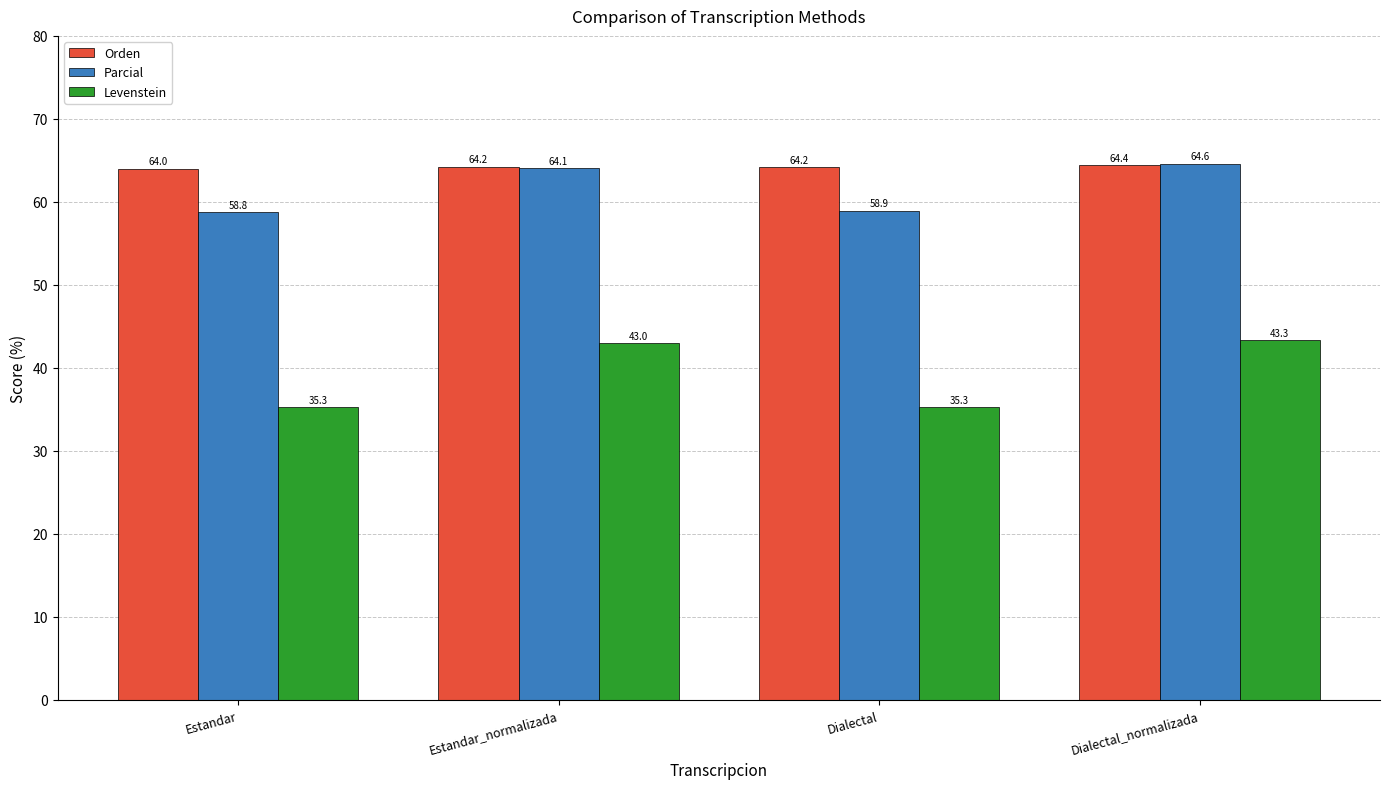

What position from the left is Estandar?

1